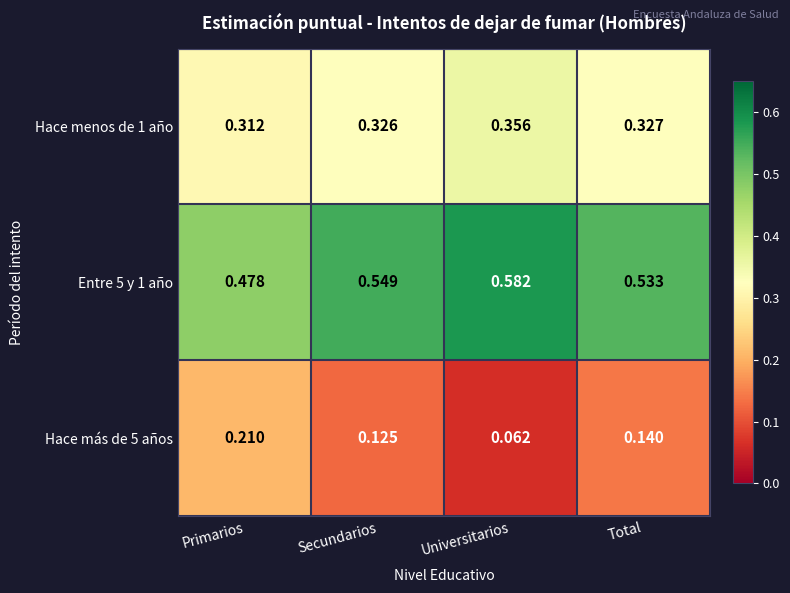

Is the value of Hace más de 5 años at Secundarios greater than the value of Hace menos de 1 año at Primarios?

No